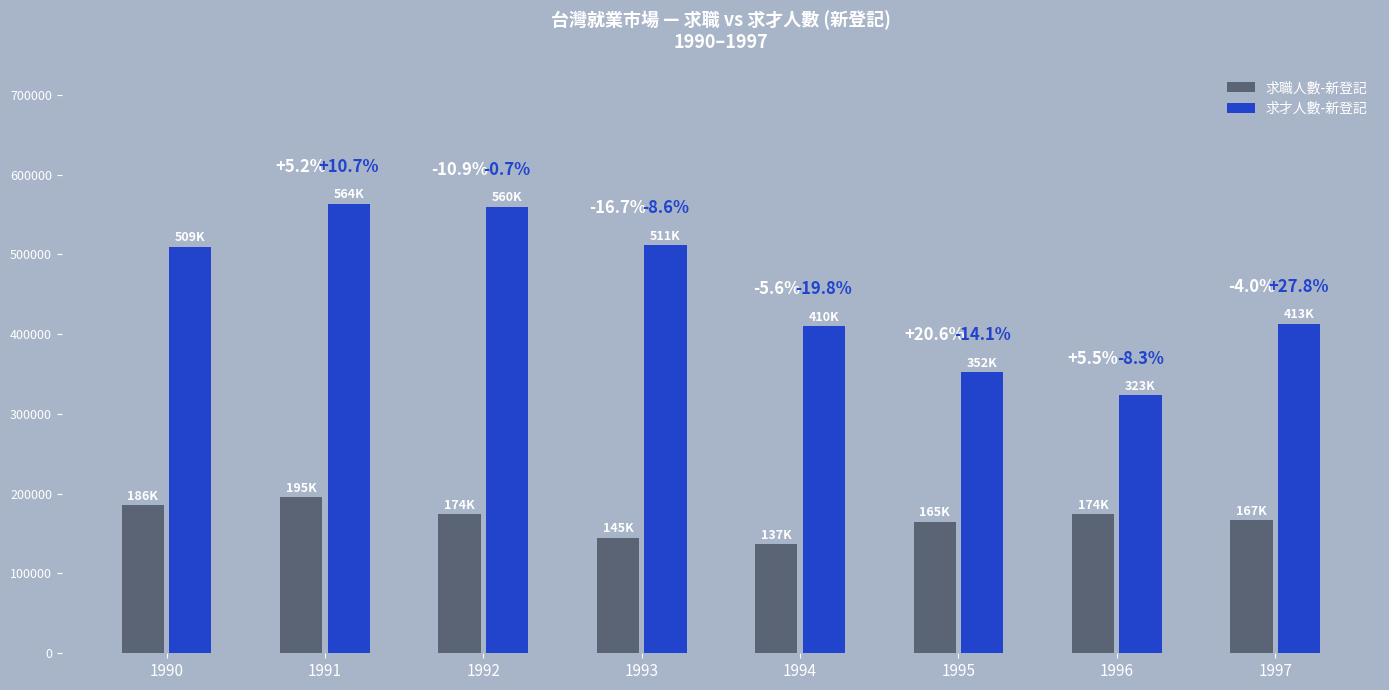

The 求職人數-新登記 series shows 144960 at 1993. True or false?

True